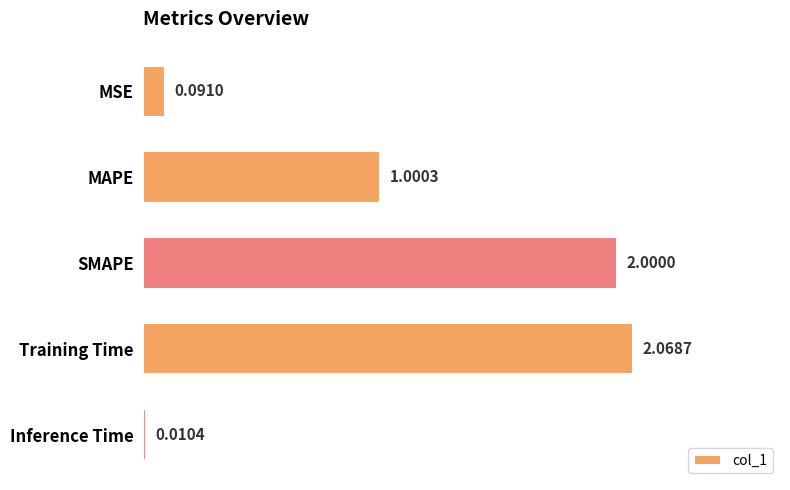

Where is the data nearest to the value 1?

MAPE